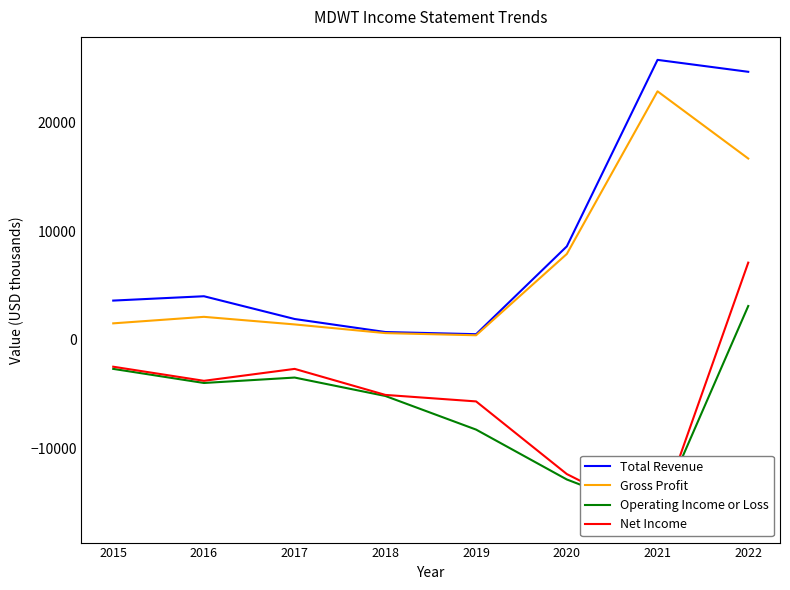

What is the greatest value displayed?

25800